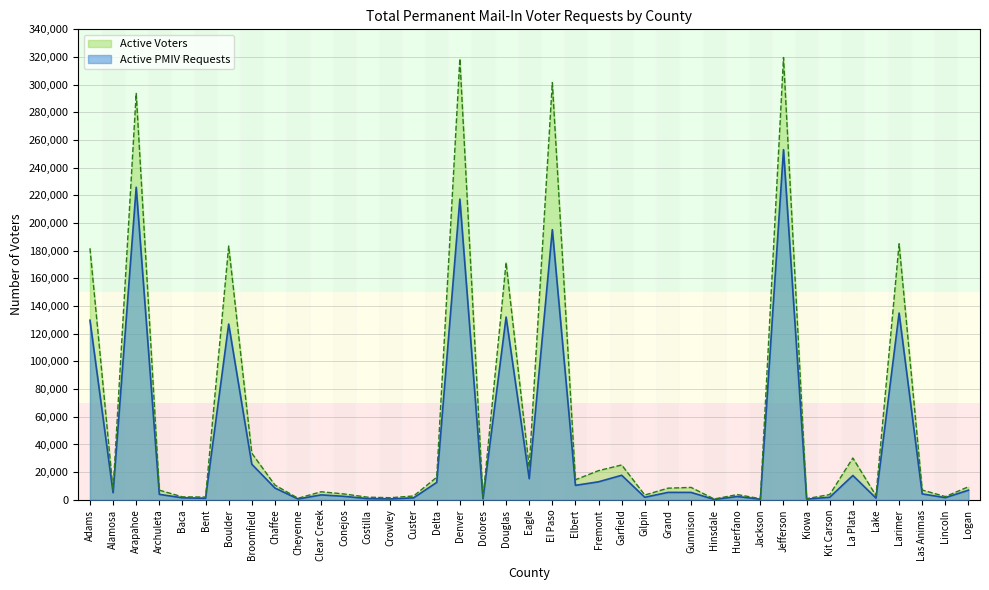

True or false: Active Voters and Active PMIV Requests intersect in this chart.

False